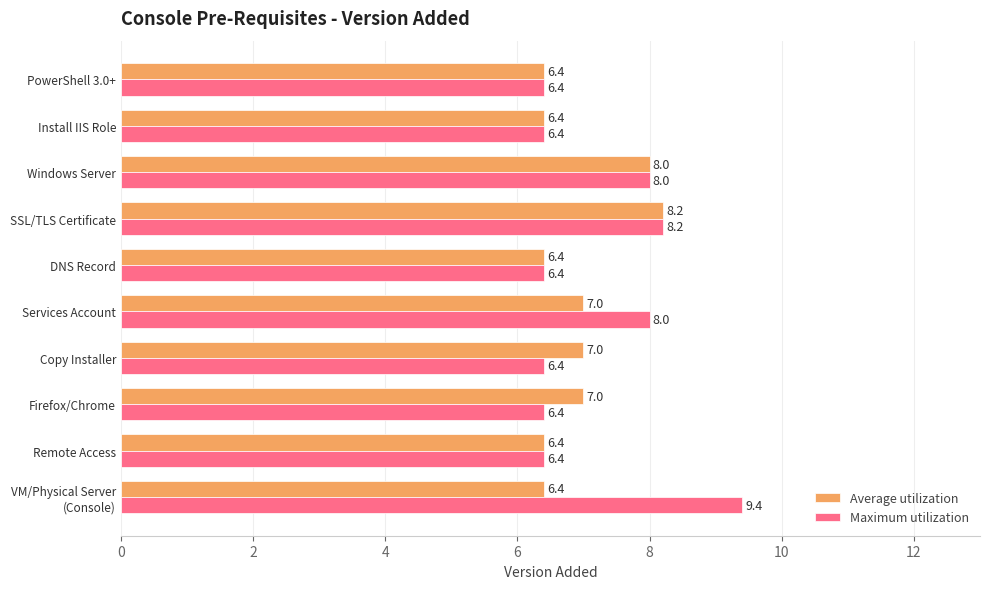

What is the sum of all Average utilization values?

69.2